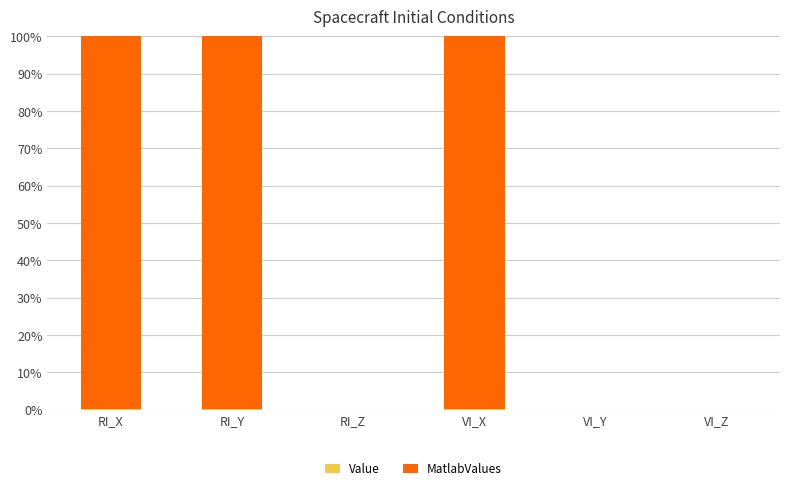

How many data points does each series have?

6